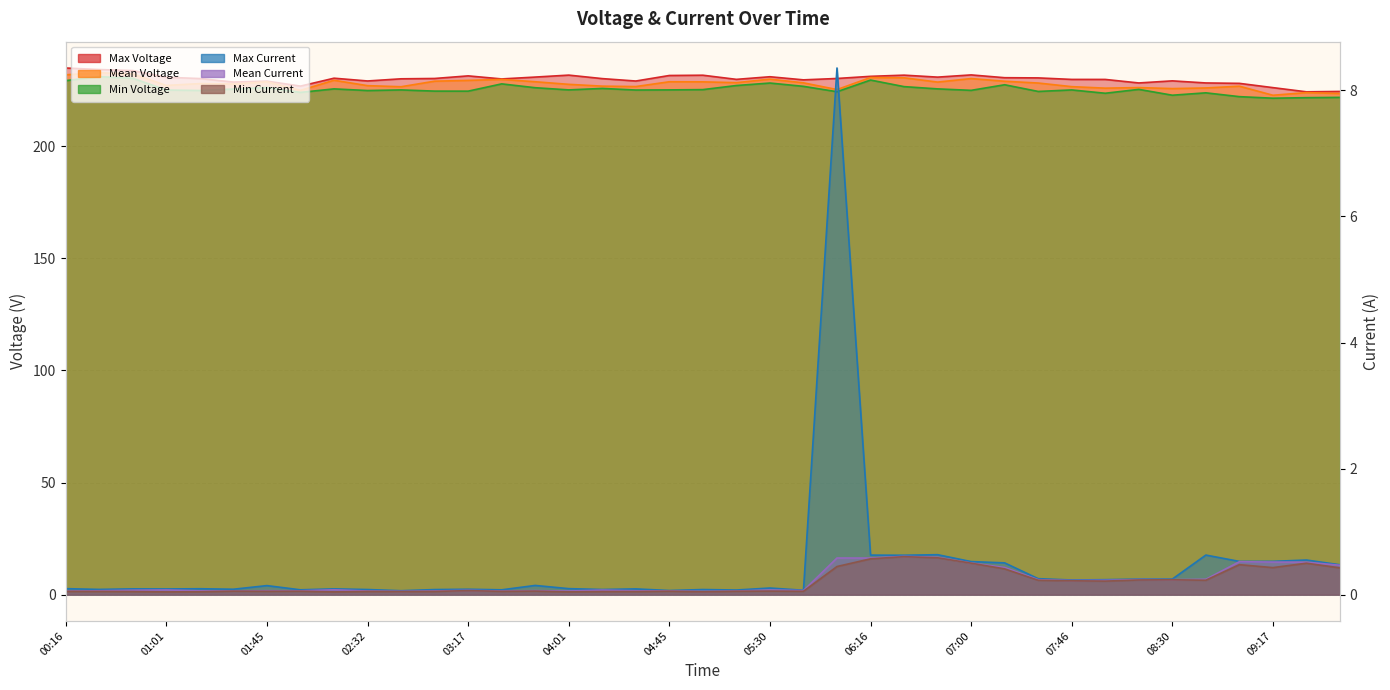

True or false: Min Current and Mean Voltage cross at least once.

False